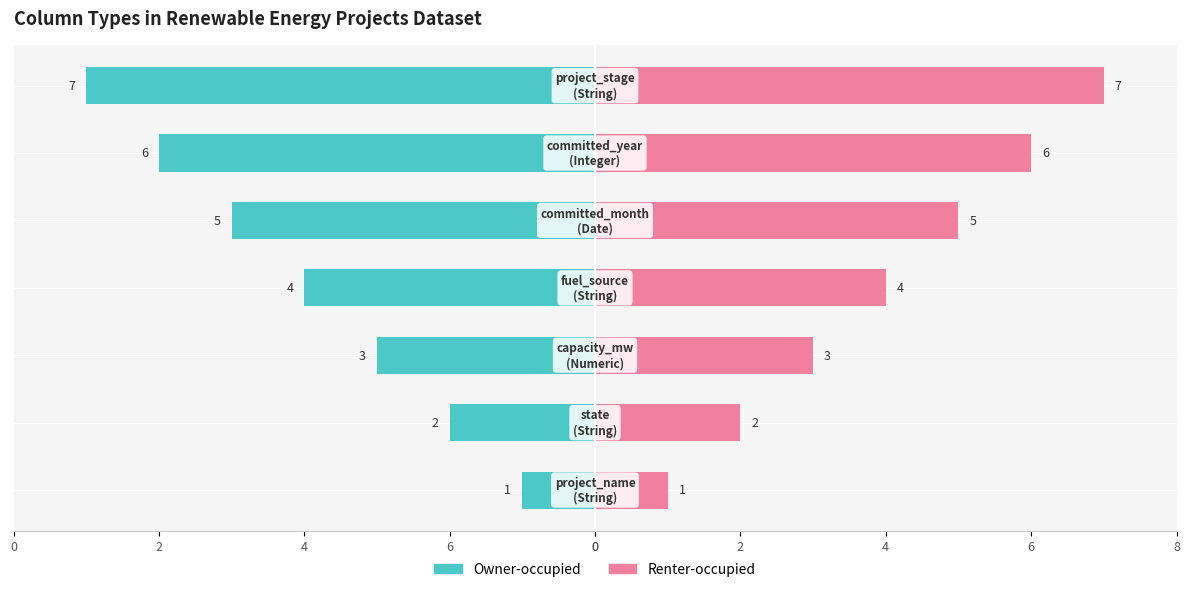

Reading left to right, transcribe all the data shown in this chart.

Owner-occupied: -1	-2	-3	-4	-5	-6	-7
Renter-occupied: 1	2	3	4	5	6	7